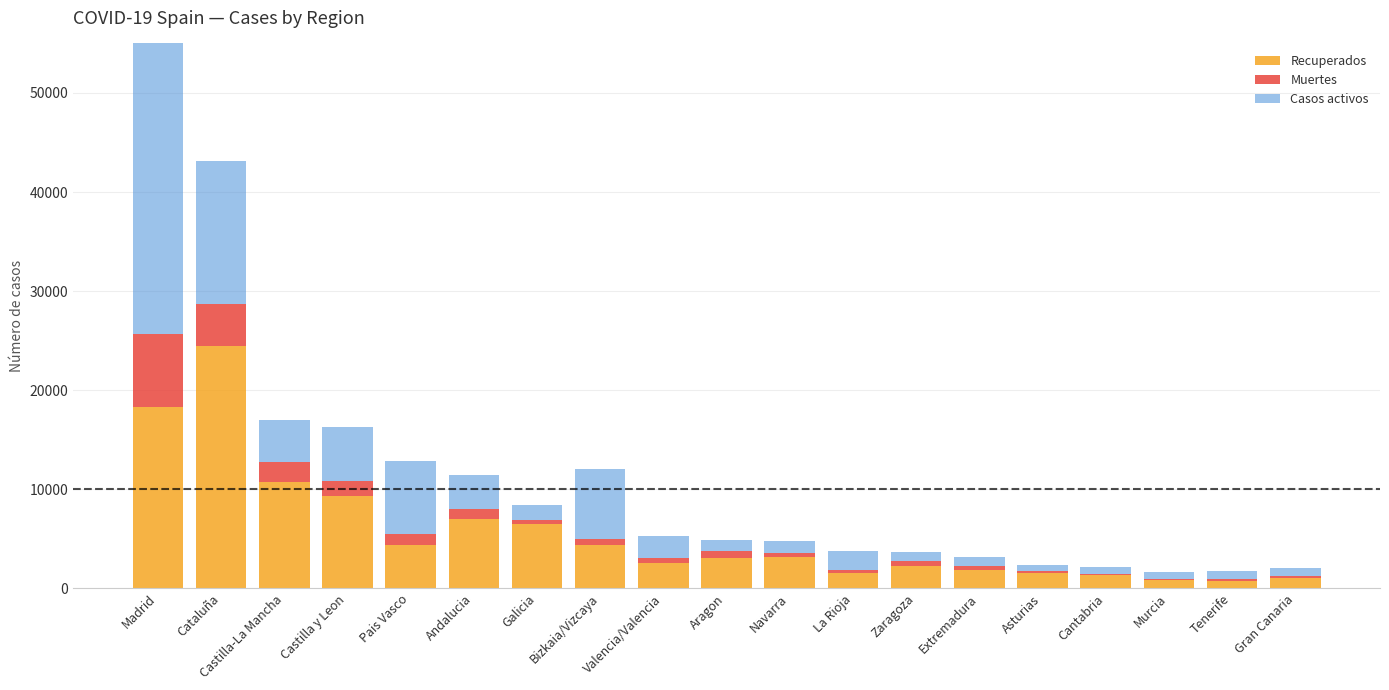

At how many categories does at least one series exceed 25906?

1